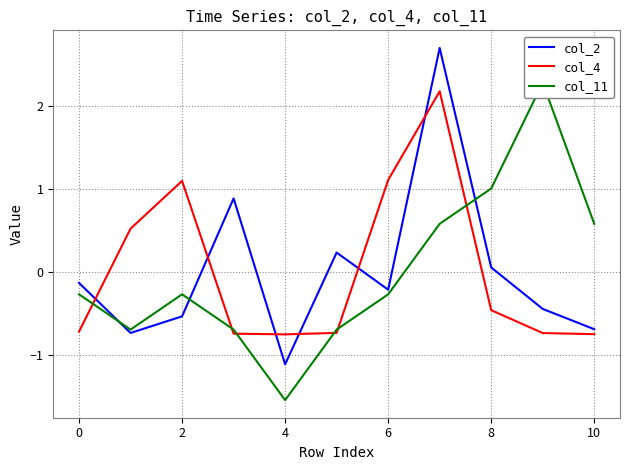

The value of col_2 at 10 is -0.9. True or false?

False